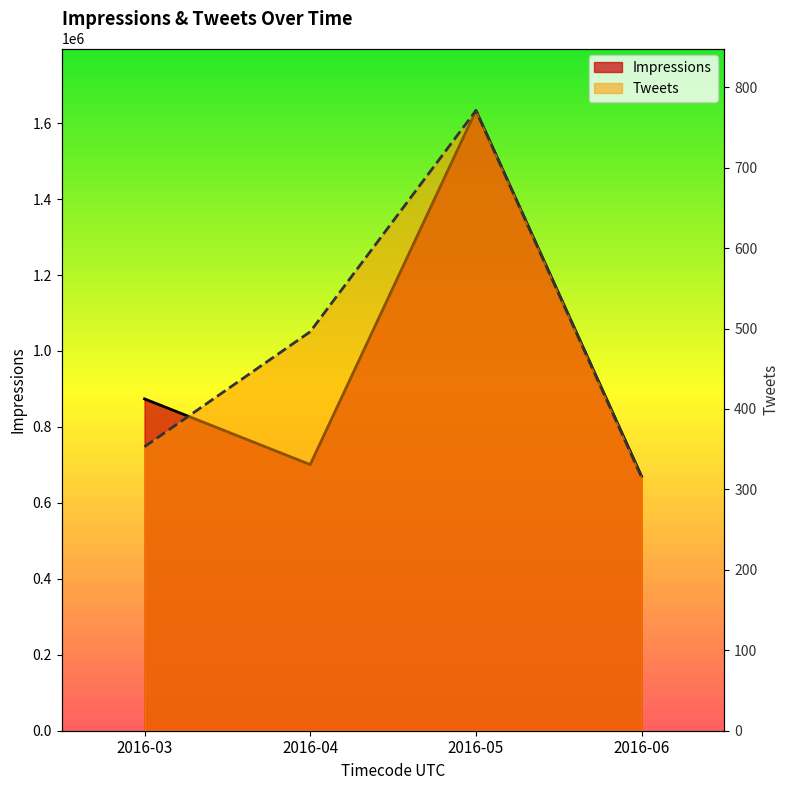

What is the highest value of the Impressions series?

1633268